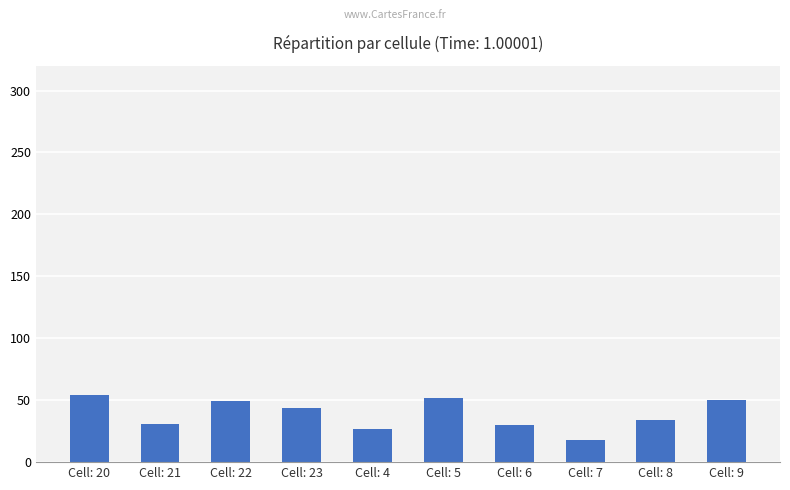

Does the chart contain stacked bars?

No